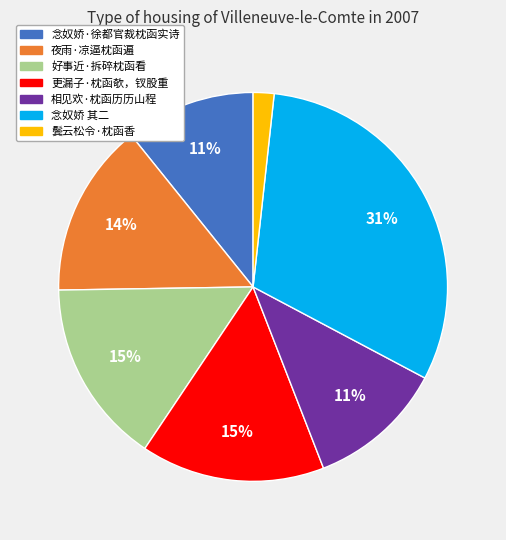

Does any single category account for the majority?

No